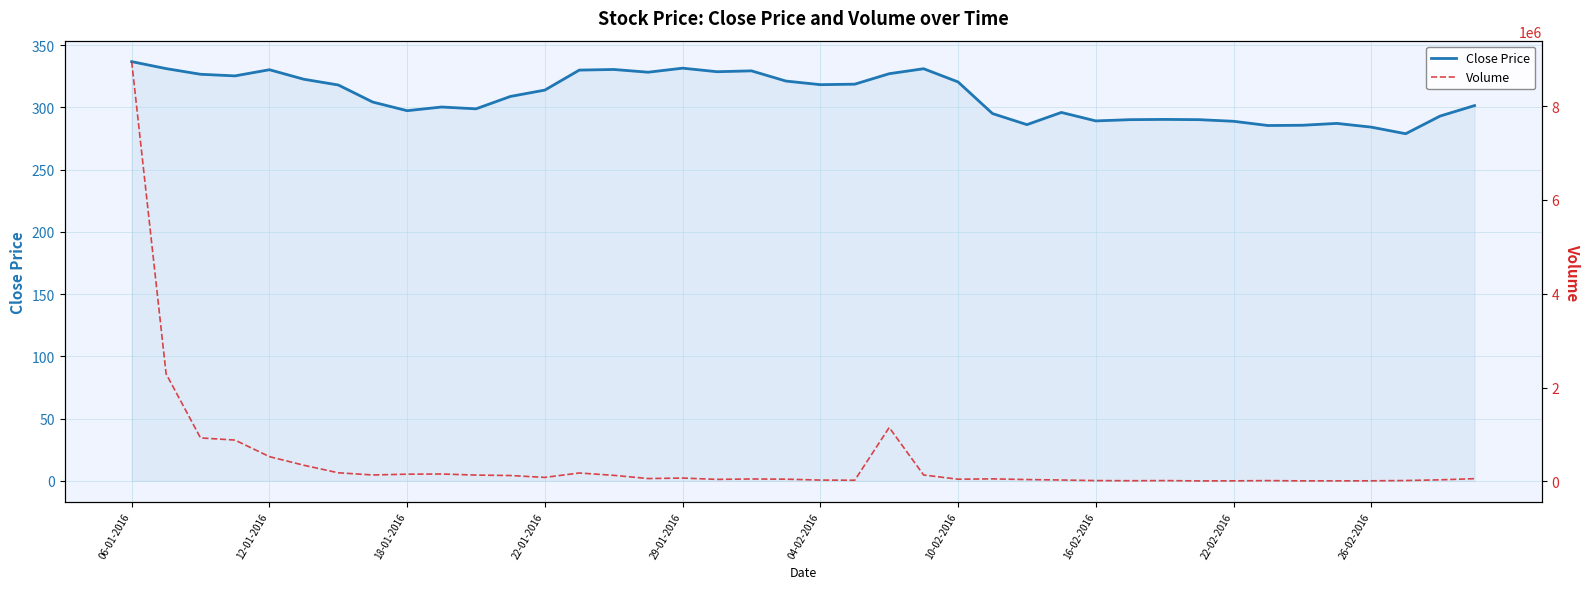

How many lines are shown in the chart?

2